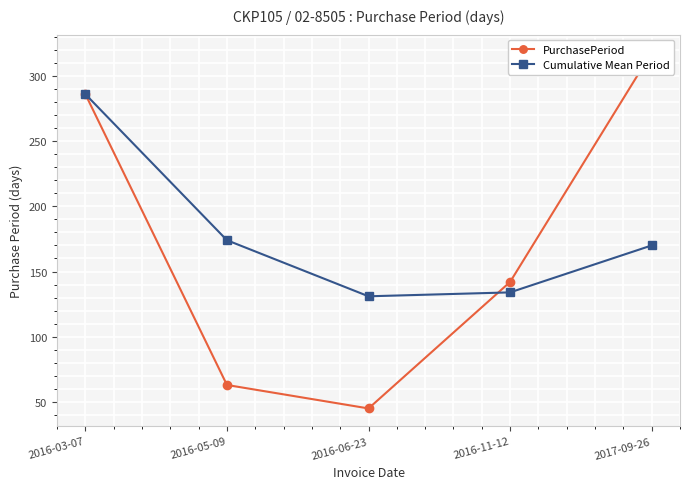

What is the difference between the second highest and minimum values in the Cumulative Mean Period series?

43